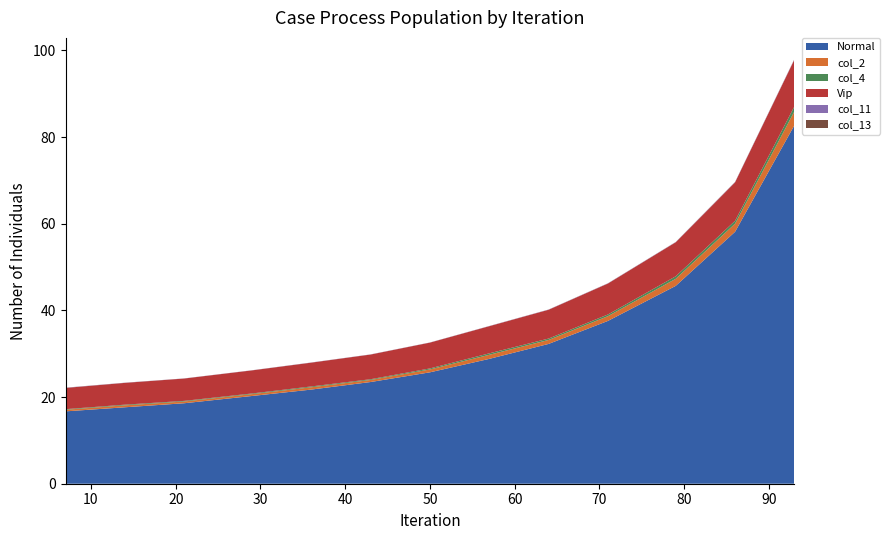

What is the highest value of the Normal series?

82.7